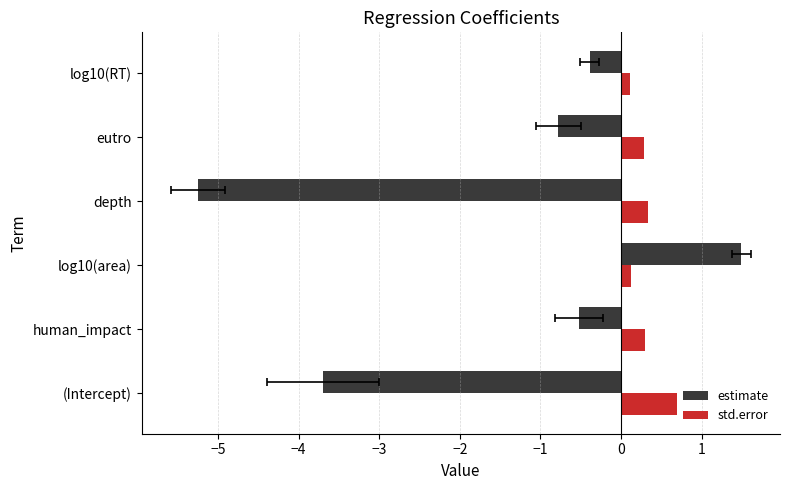

How many positive values does the estimate series have?

1